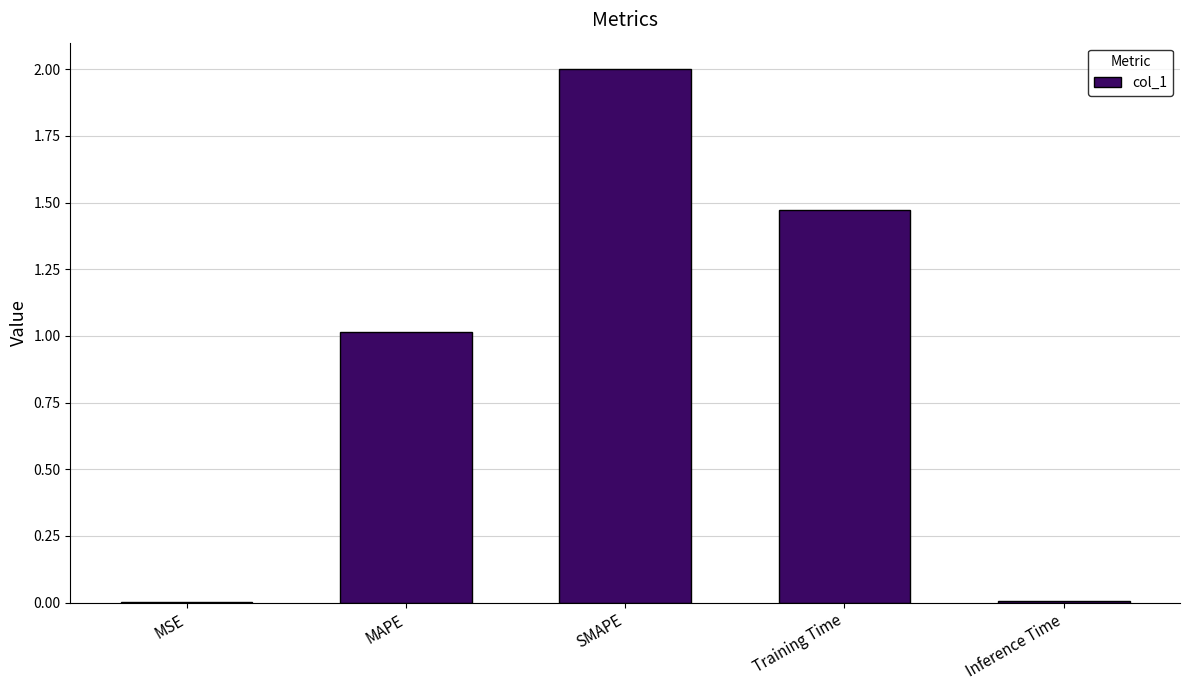

The value at MAPE is 1.0. True or false?

True